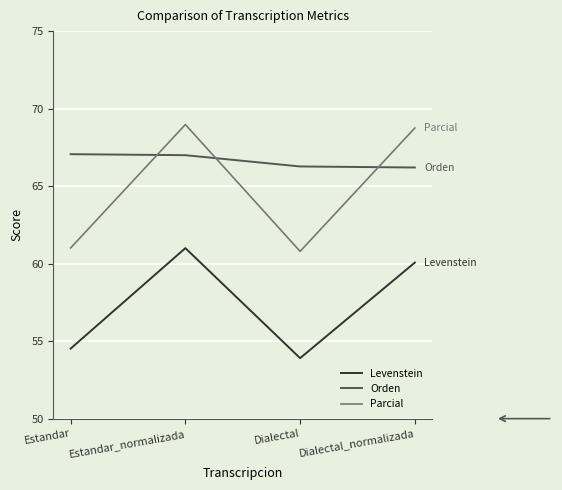

What is the difference between the maximum and second lowest values in the Parcial series?

8.0